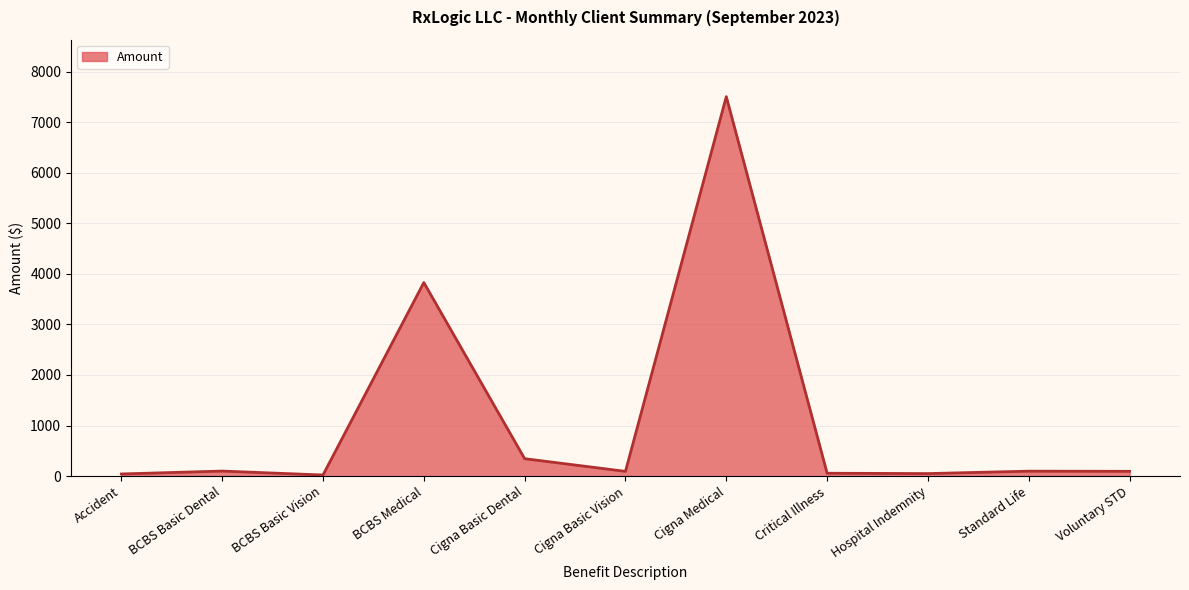

True or false: the data shows 10463.9 at Cigna Medical.

False